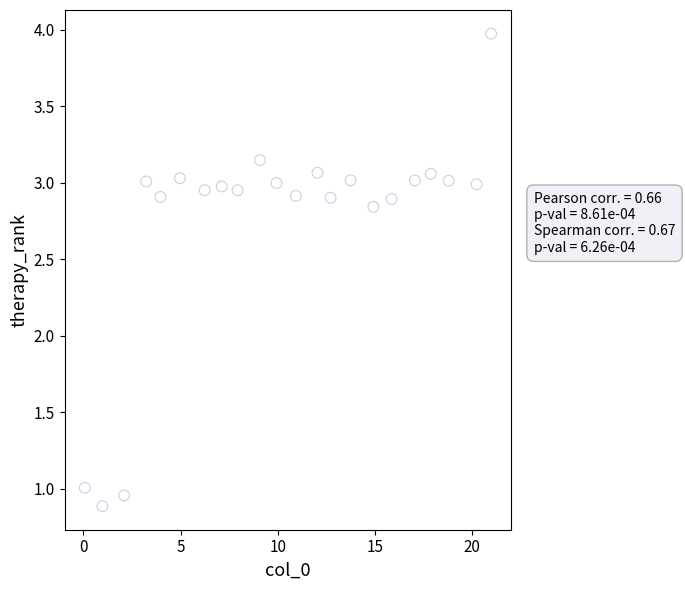

How many data points are displayed?

22